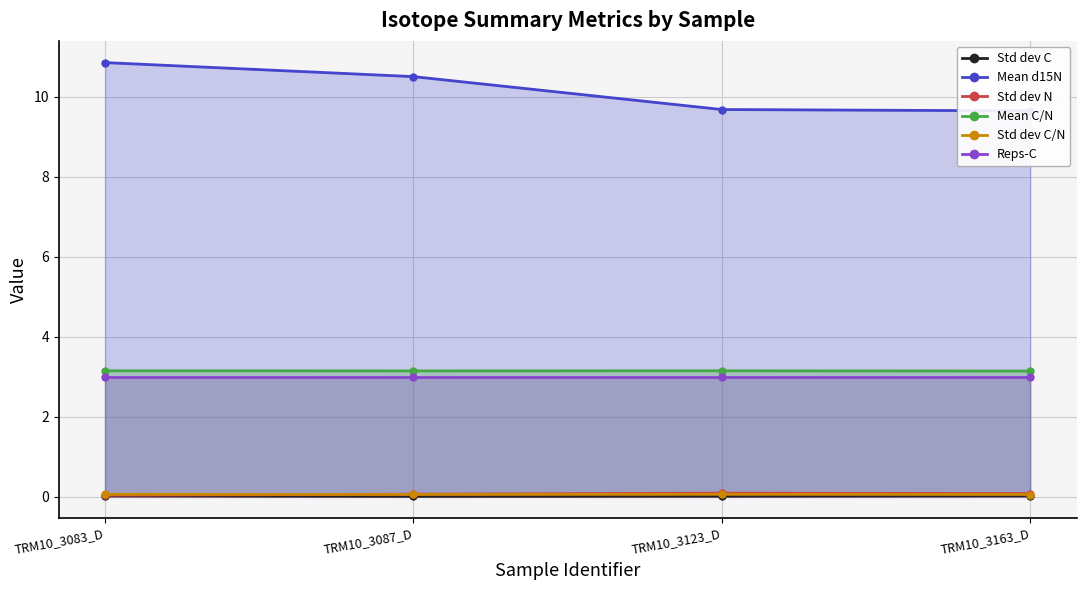

True or false: Std dev C/N and Mean d15N intersect in this chart.

False